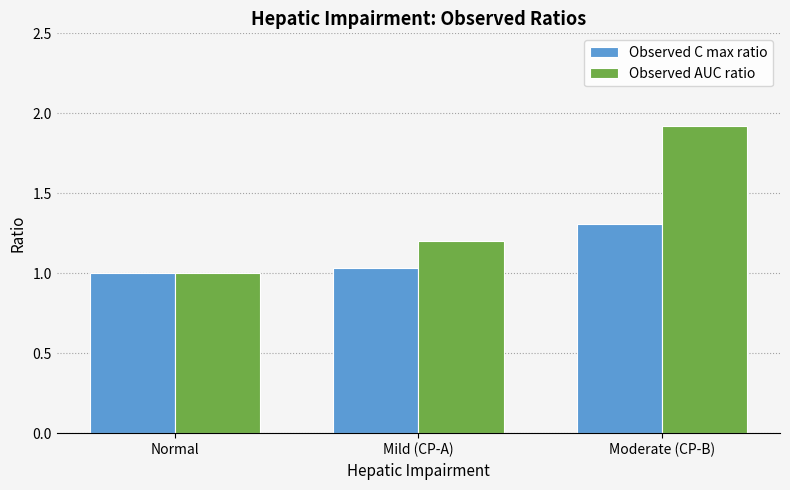

What are all the series names shown in the legend?

Observed C max ratio, Observed AUC ratio